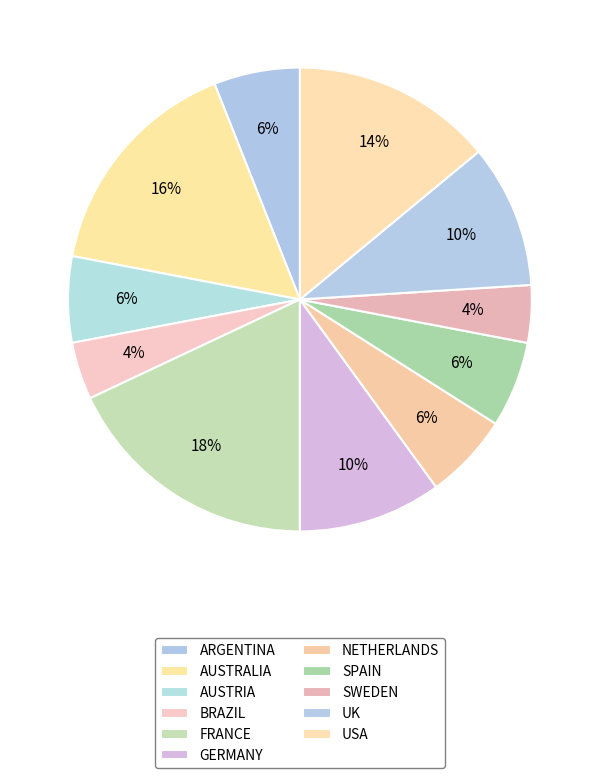

True or false: SWEDEN accounts for 1% of the total.

False